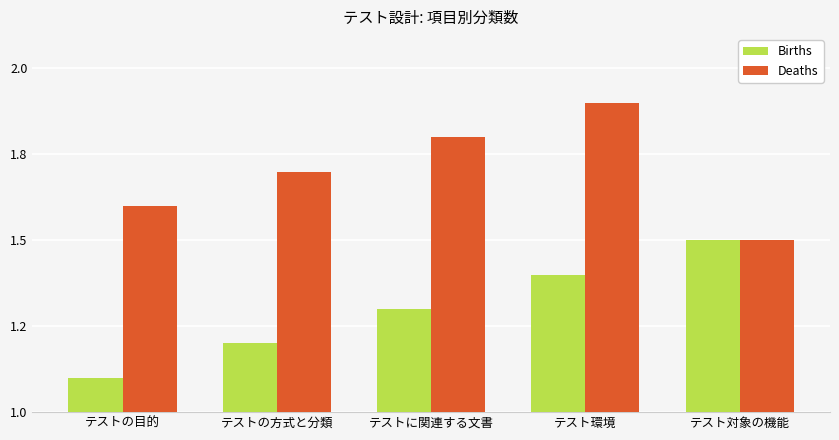

Rank the series by their average value, from lowest to highest.

Births, Deaths